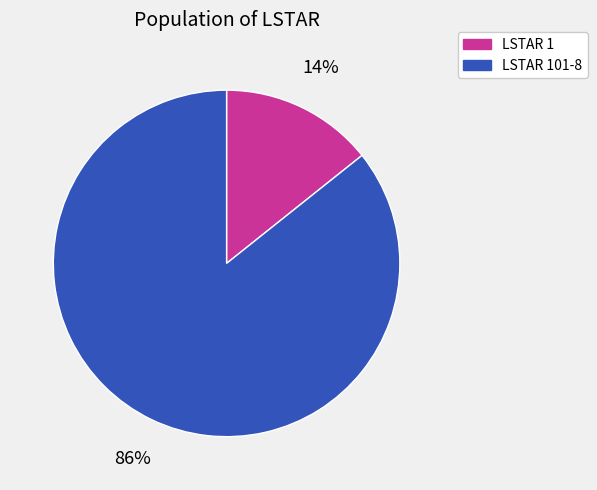

Which slice is the smallest?

LSTAR 1